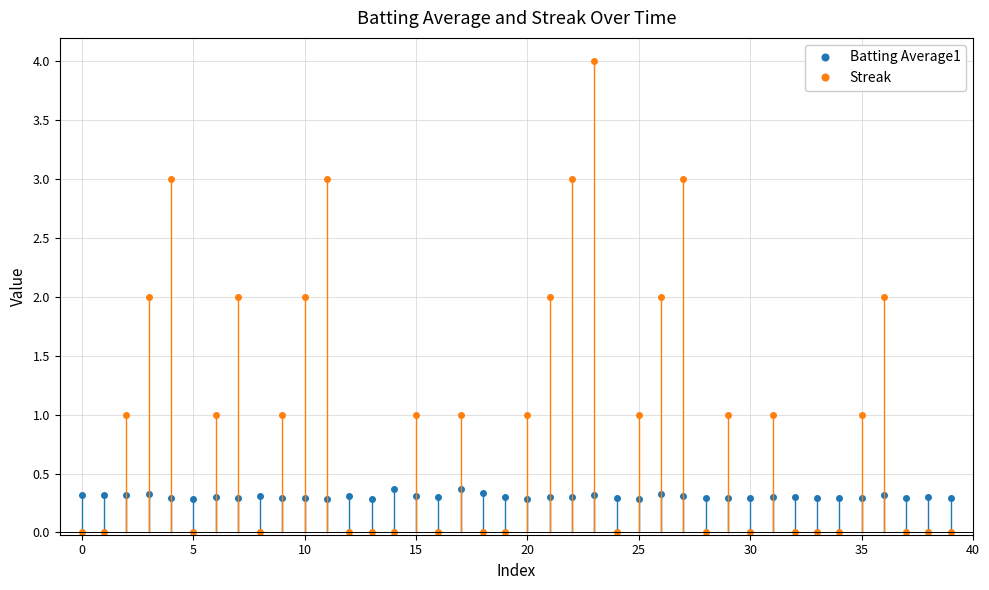

How many lines are shown in the chart?

2